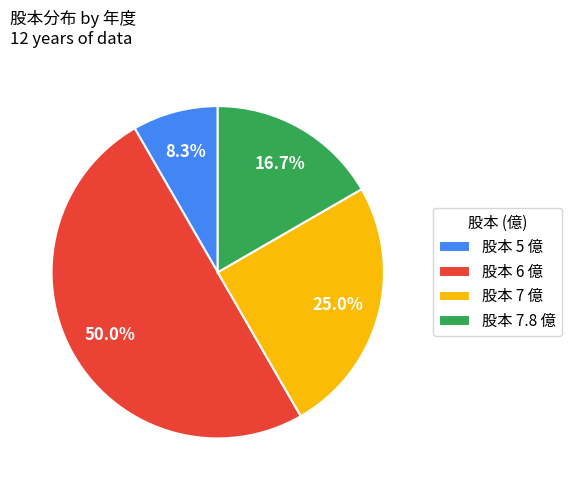

Which has a higher value, 股本 7 億 or 股本 7.8 億?

股本 7 億